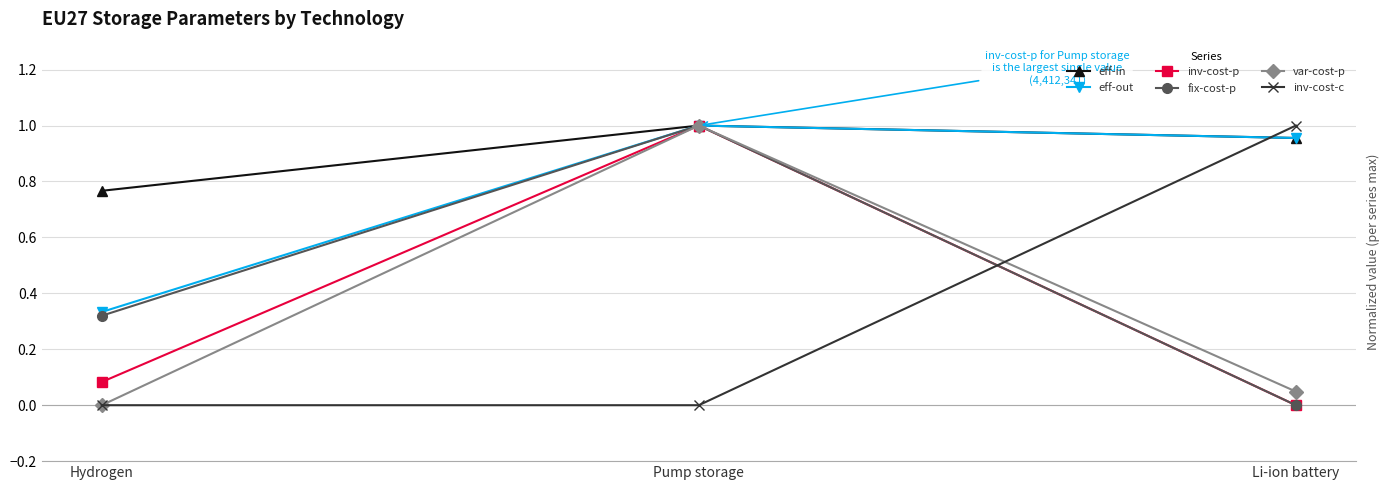

True or false: eff-in has a value of 1.0 at Pump storage.

True